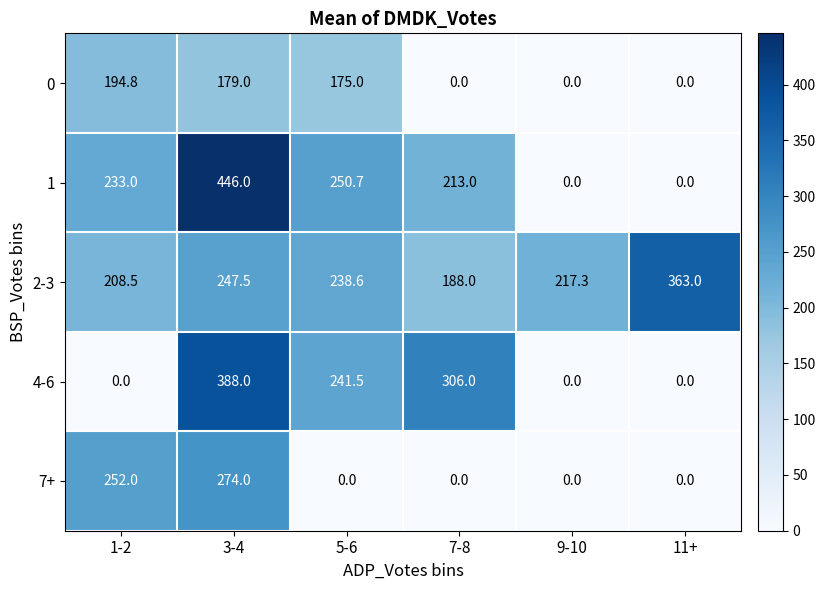

Count the number of data series in this chart.

5